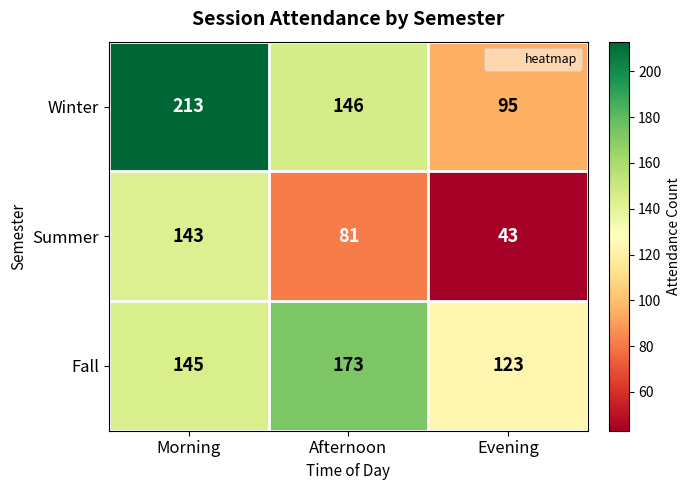

Count the number of categories in the chart.

3